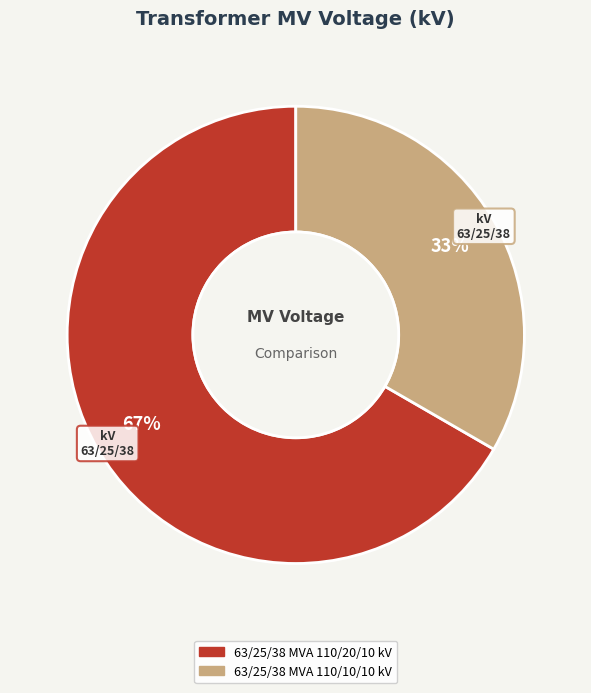

Which has a higher value, 63/25/38 MVA 110/20/10 kV or 63/25/38 MVA 110/10/10 kV?

63/25/38 MVA 110/20/10 kV